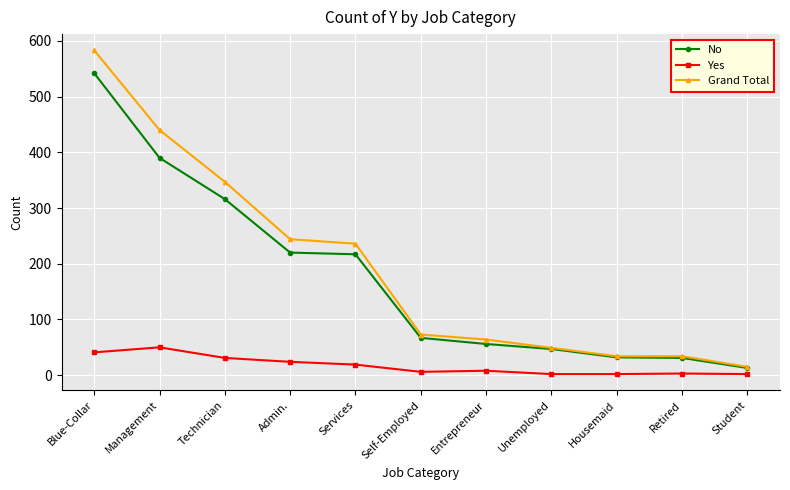

The value of Grand Total at Admin. is 157. True or false?

False